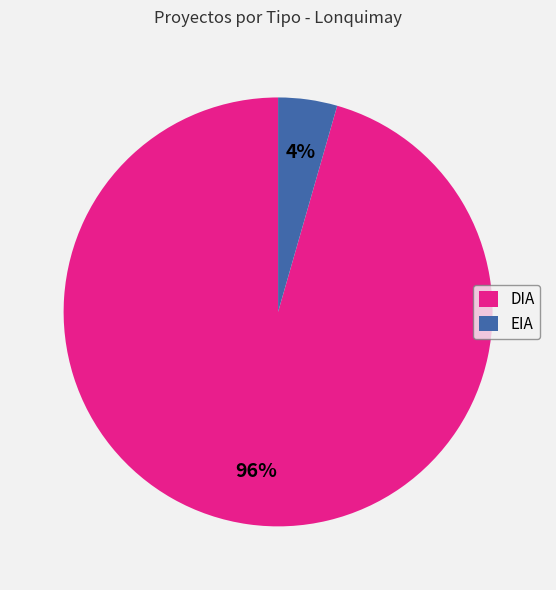

To the nearest percent, what portion does DIA represent?

96%